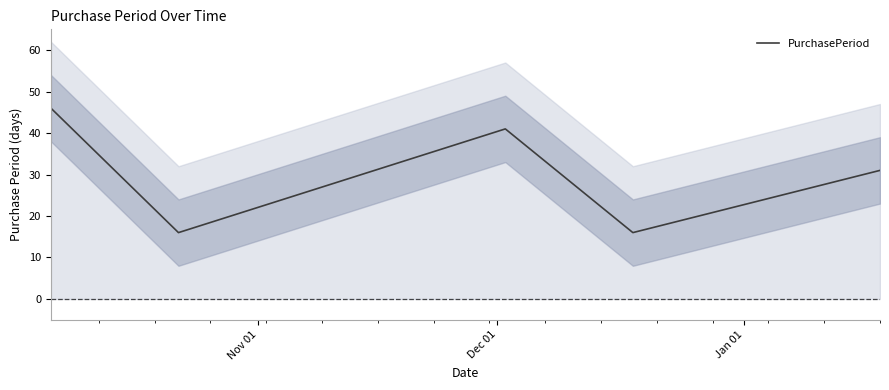

Reading left to right, transcribe all the data shown in this chart.

46	16	41	16	31